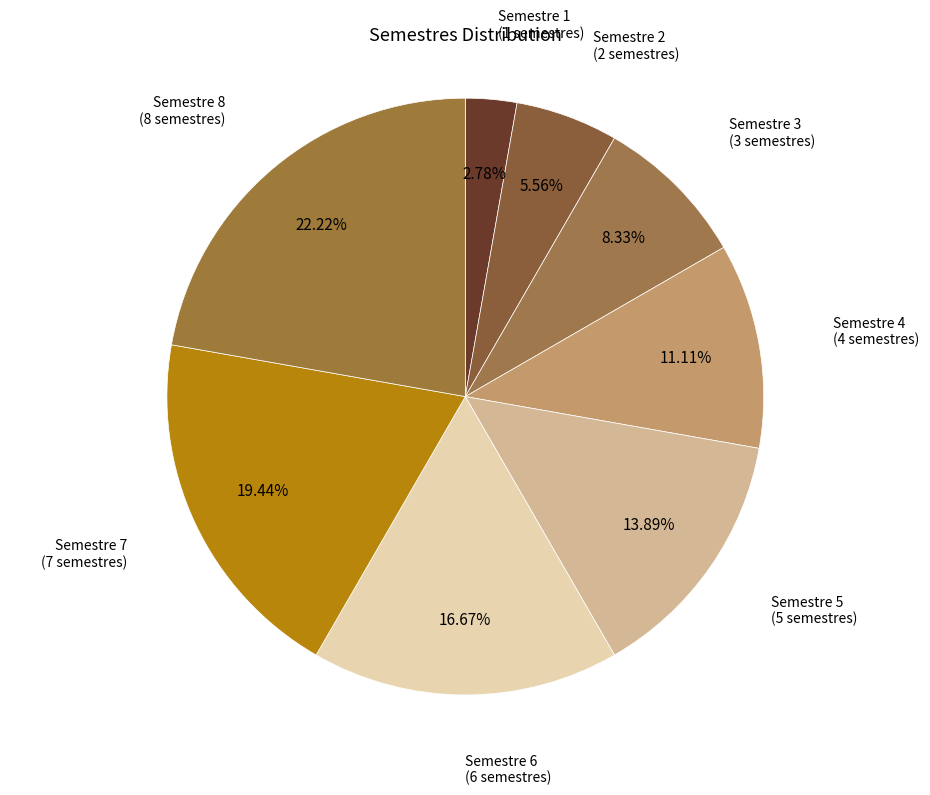

How many segments does this pie chart have?

8